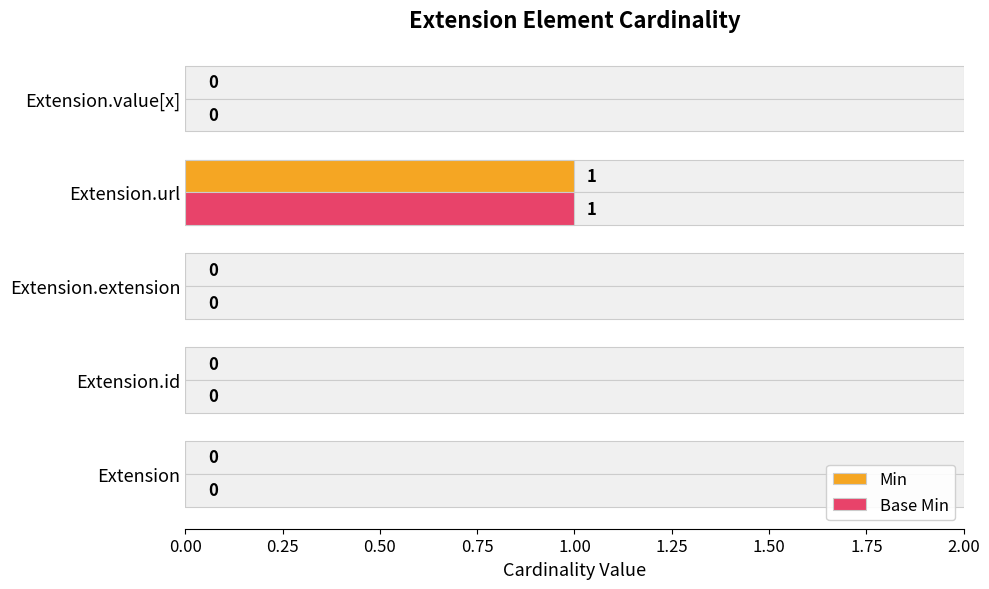

At how many categories does at least one series exceed 0?

1